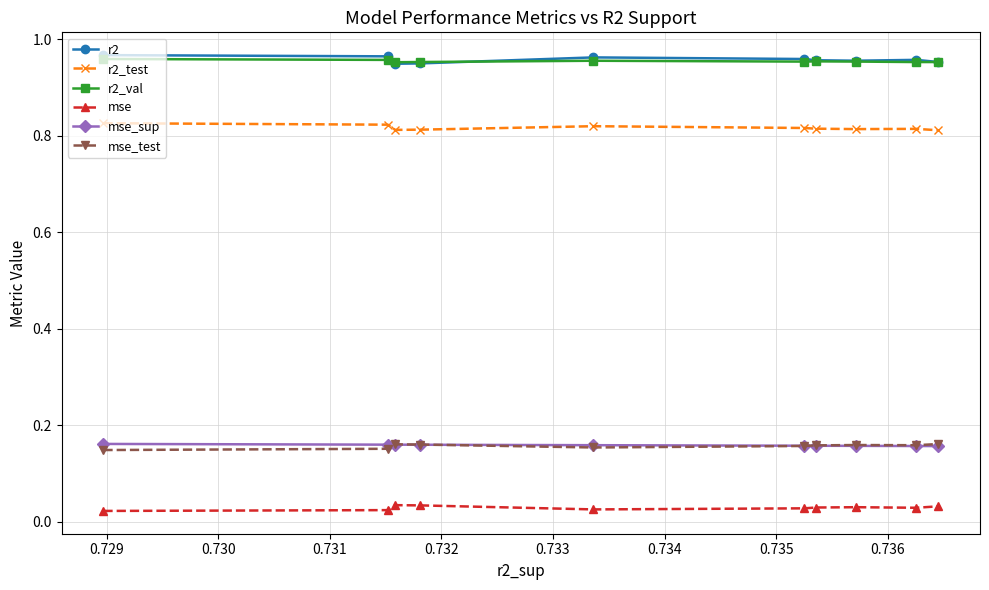

True or false: mse and r2 intersect in this chart.

False